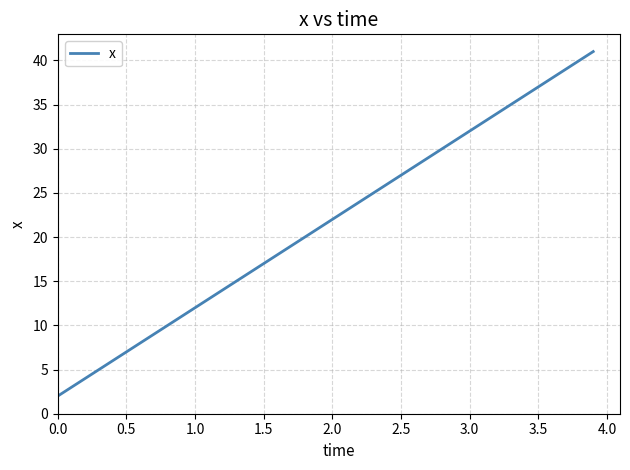

What is the difference between the maximum and minimum values?

39